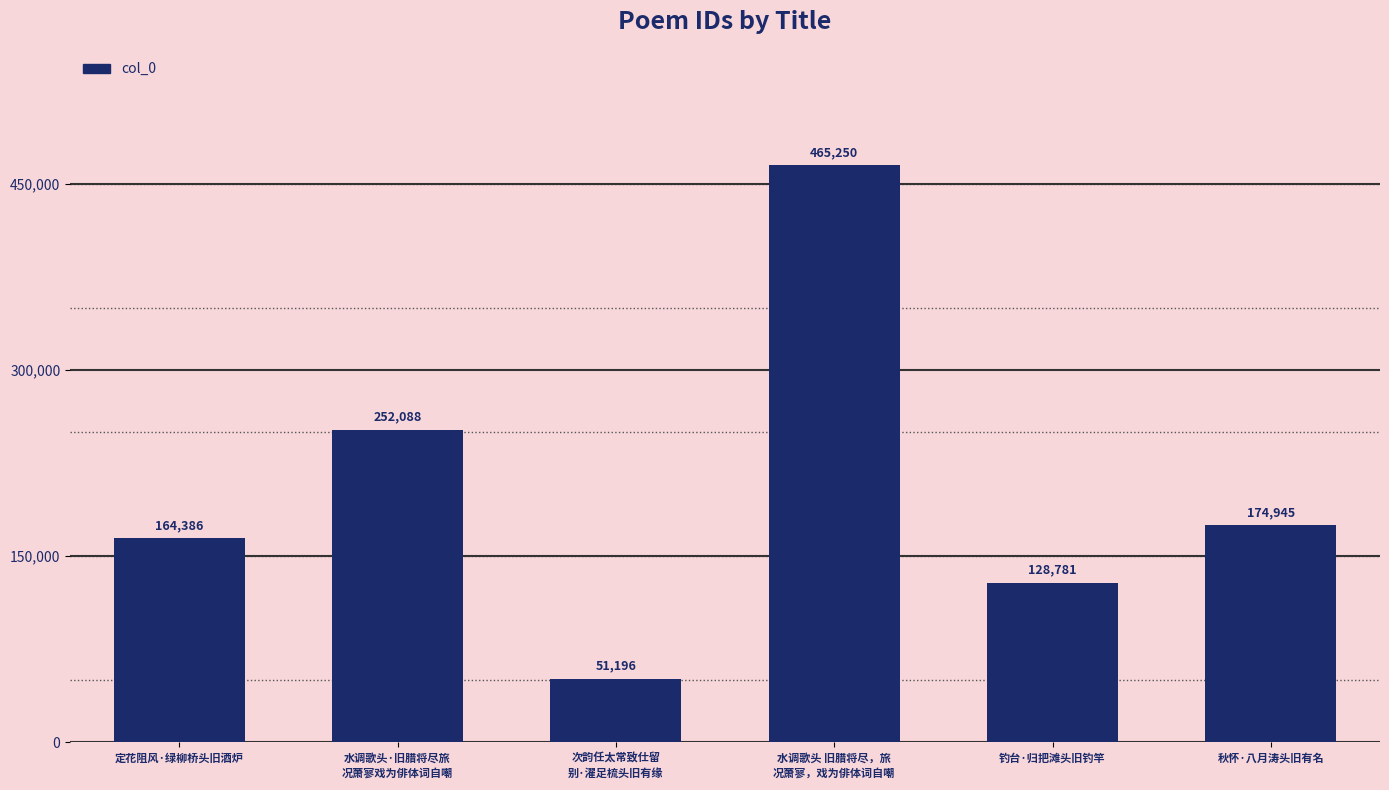

True or false: the data shows 51196 at 次韵任太常致仕留
别·濯足梳头旧有缘.

True